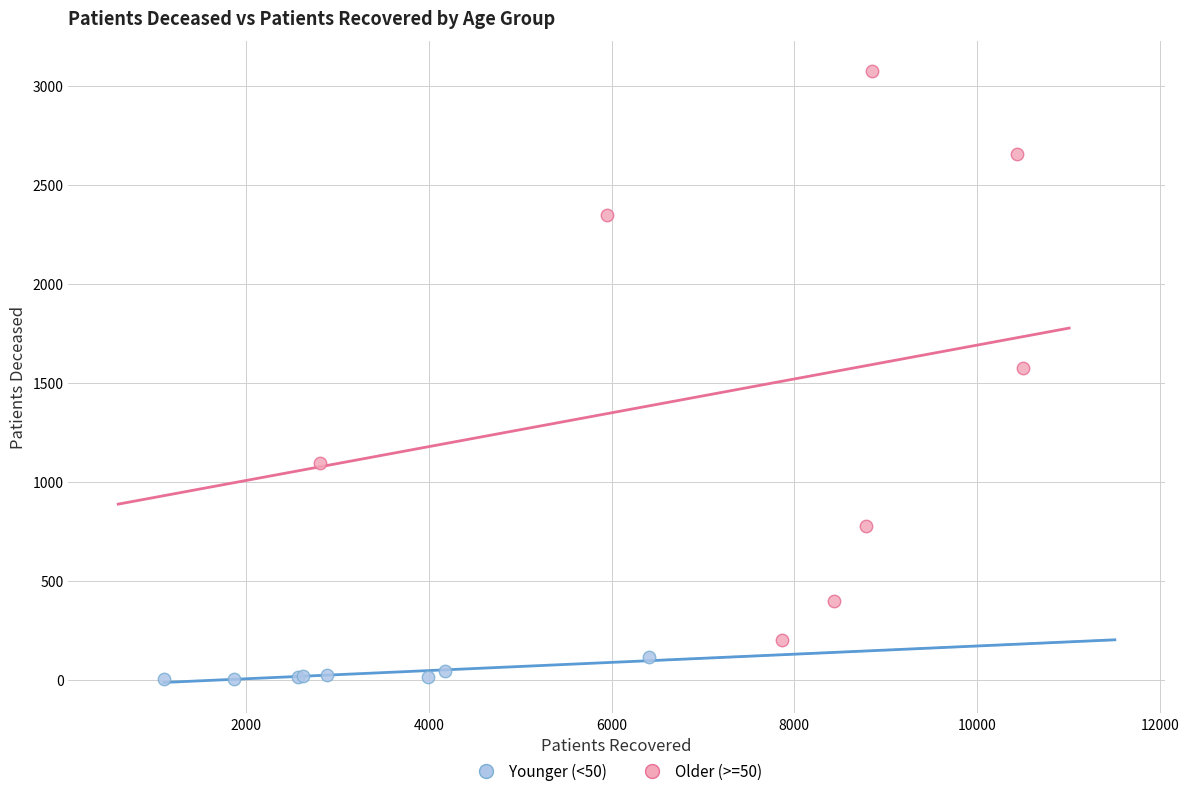

Which series reaches the minimum Y coordinate?

Younger (<50)